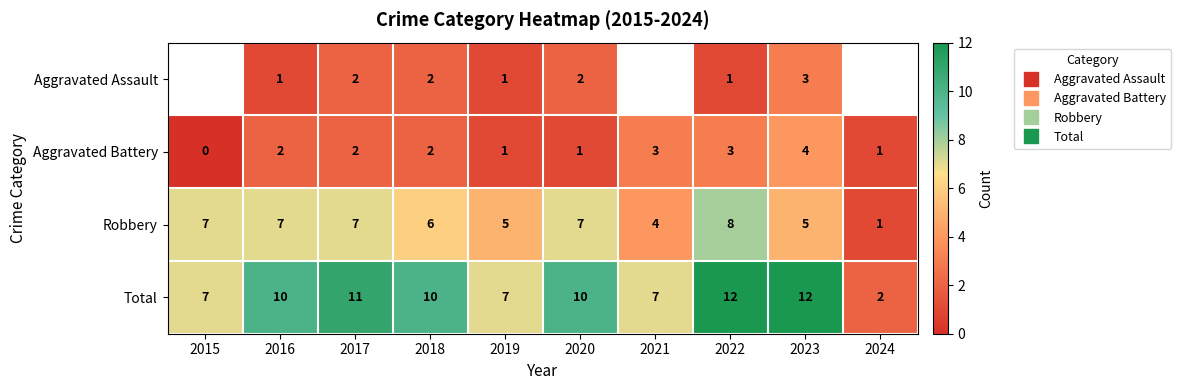

List the series in order of their overall mean, lowest first.

Aggravated Assault, Aggravated Battery, Robbery, Total